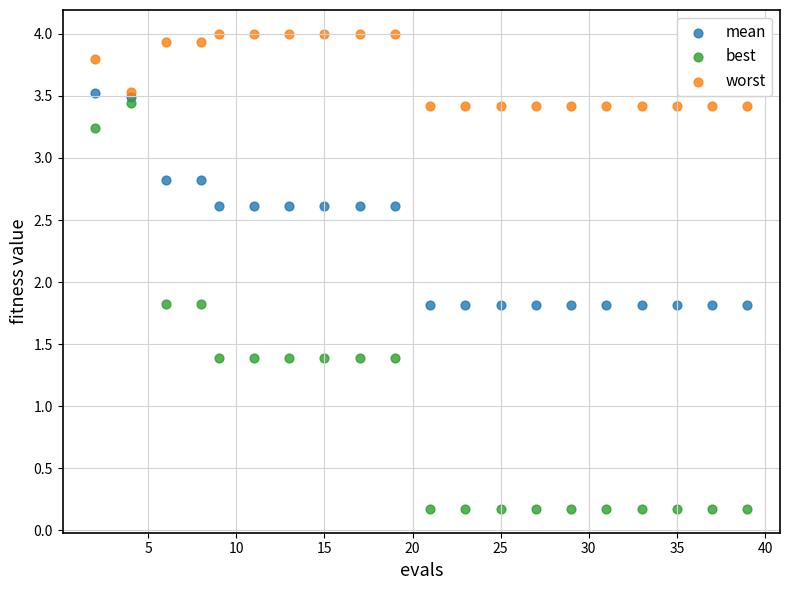

Which series contains the highest Y value?

worst